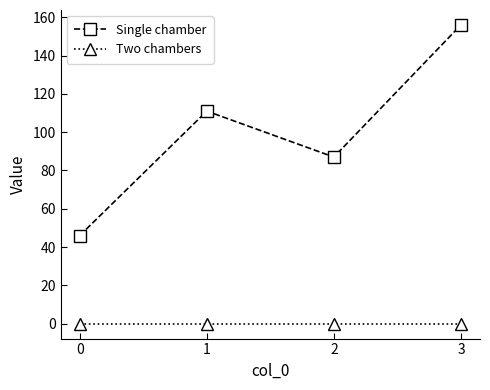

The value of Single chamber at 0 is 31. True or false?

False